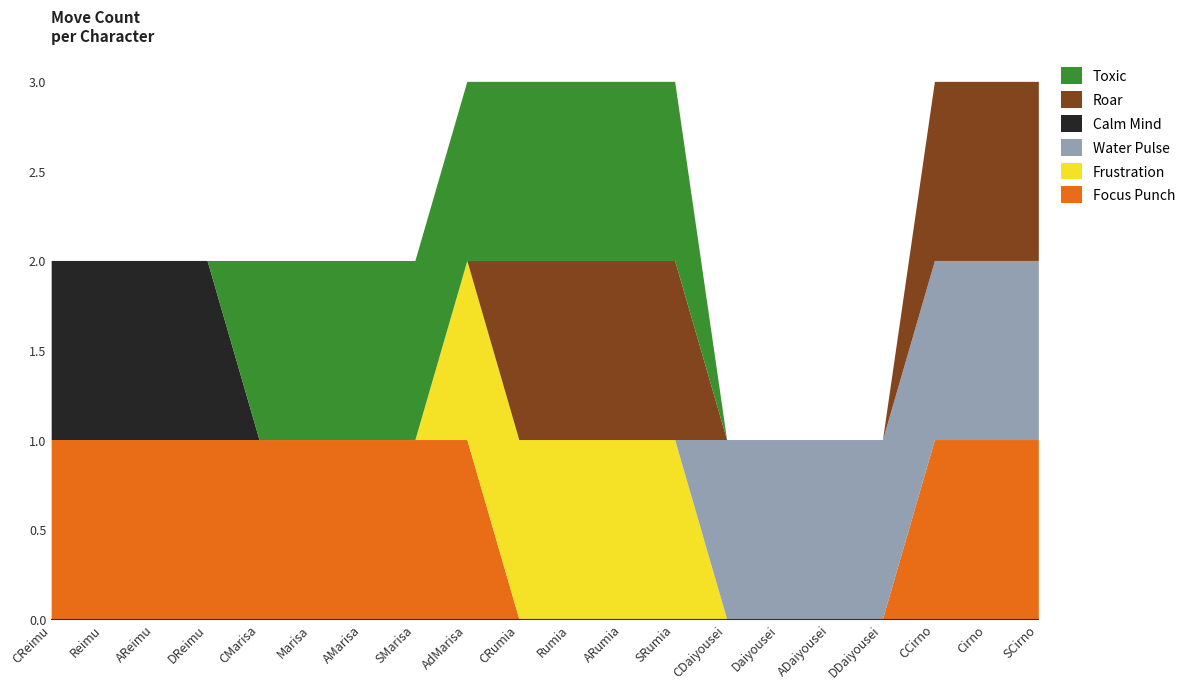

What are all the series names shown in the legend?

Toxic, Roar, Calm Mind, Water Pulse, Frustration, Focus Punch